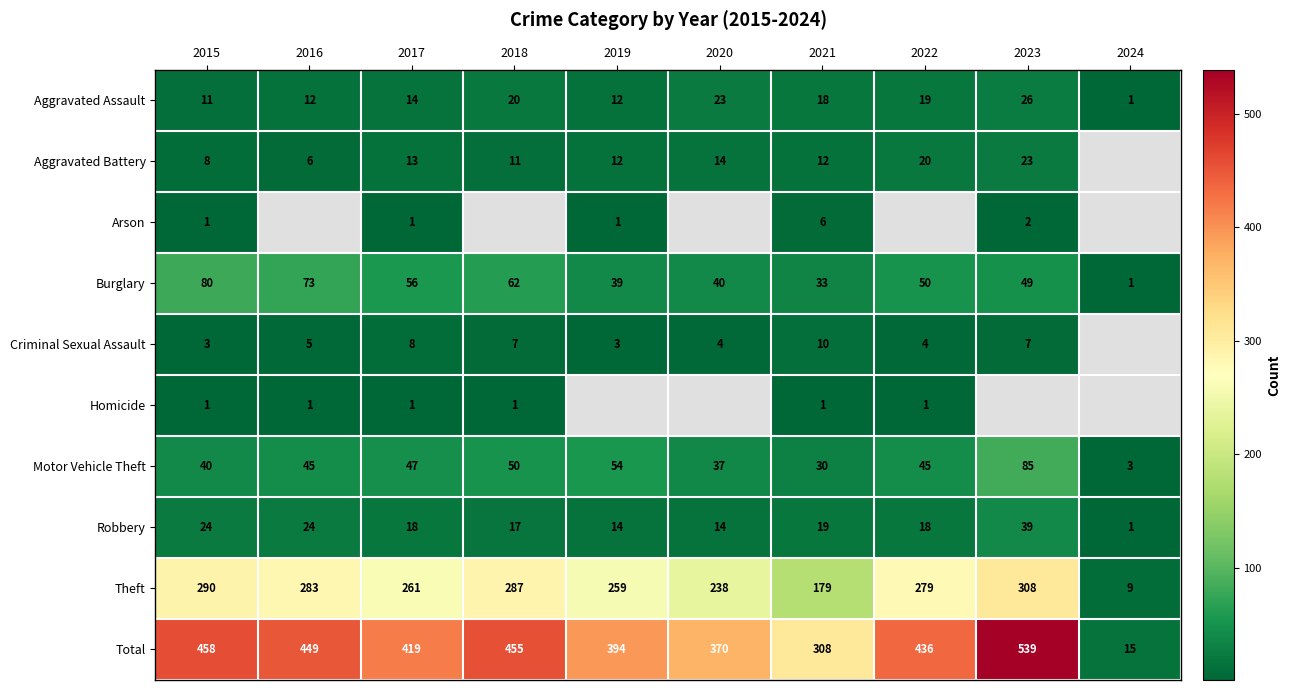

What is the sum of all Burglary values?

483